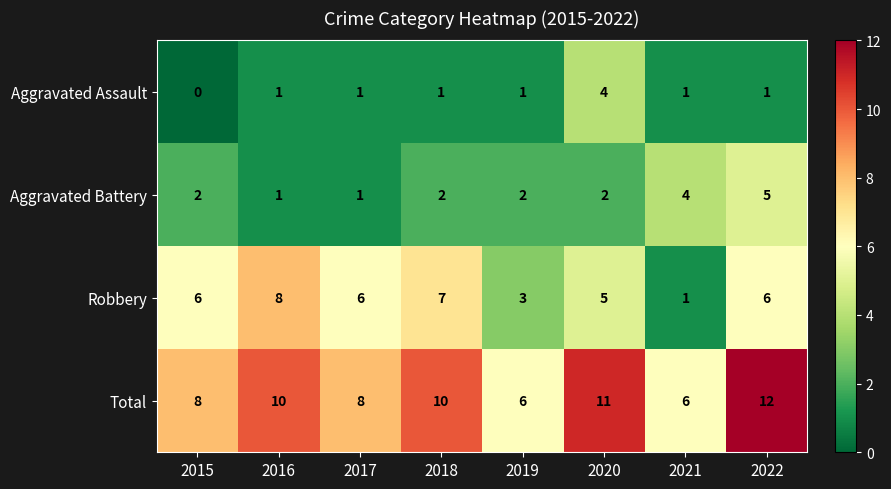

What is the approximate value of Total at 2020?

11